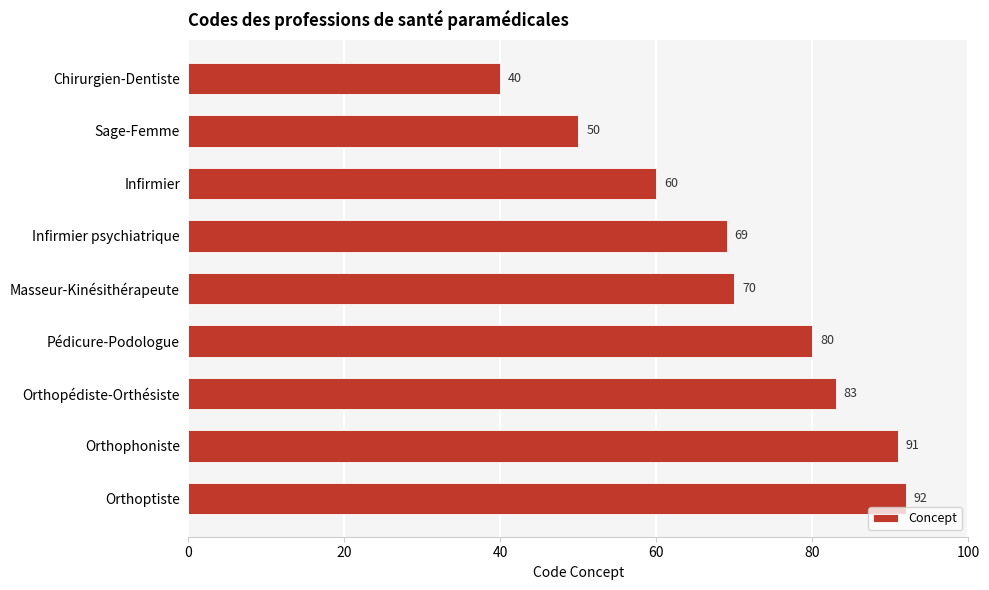

What is the value of the 4th bar from the top?

69